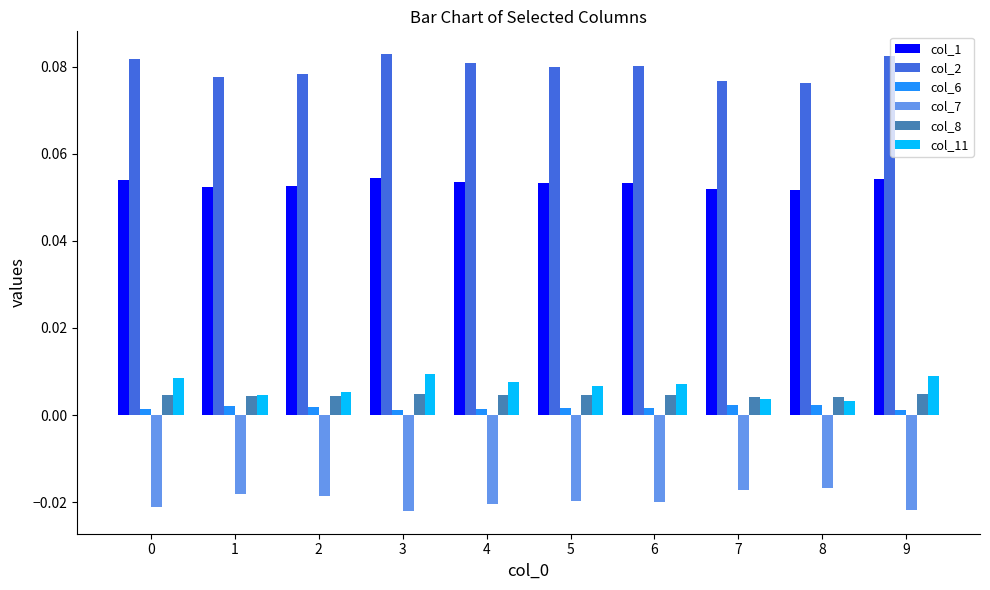

Is it true that col_7 equals -0.0 at 9?

True